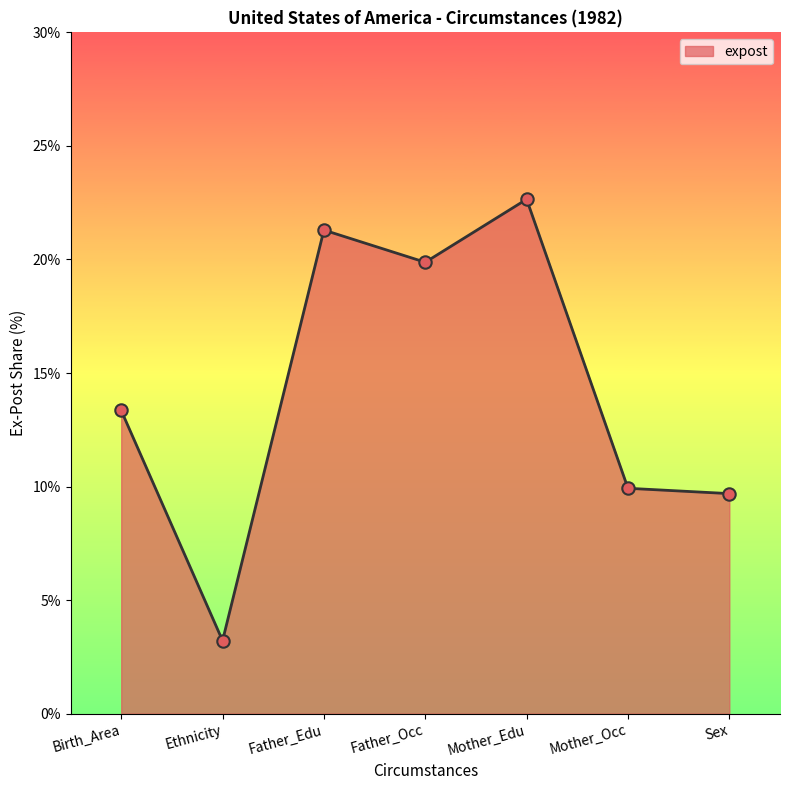

Which has a higher value, Mother_Occ or Father_Occ?

Father_Occ